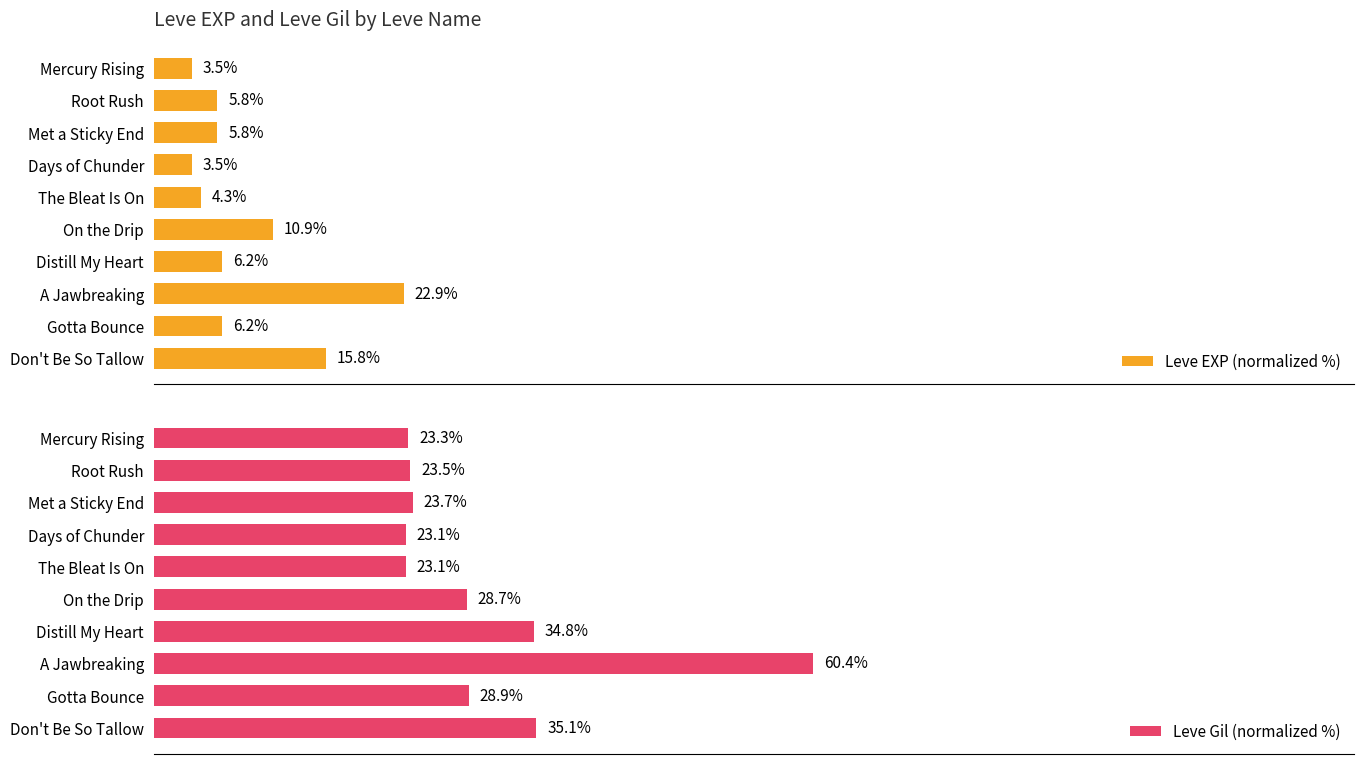

Count the number of data series in this chart.

2